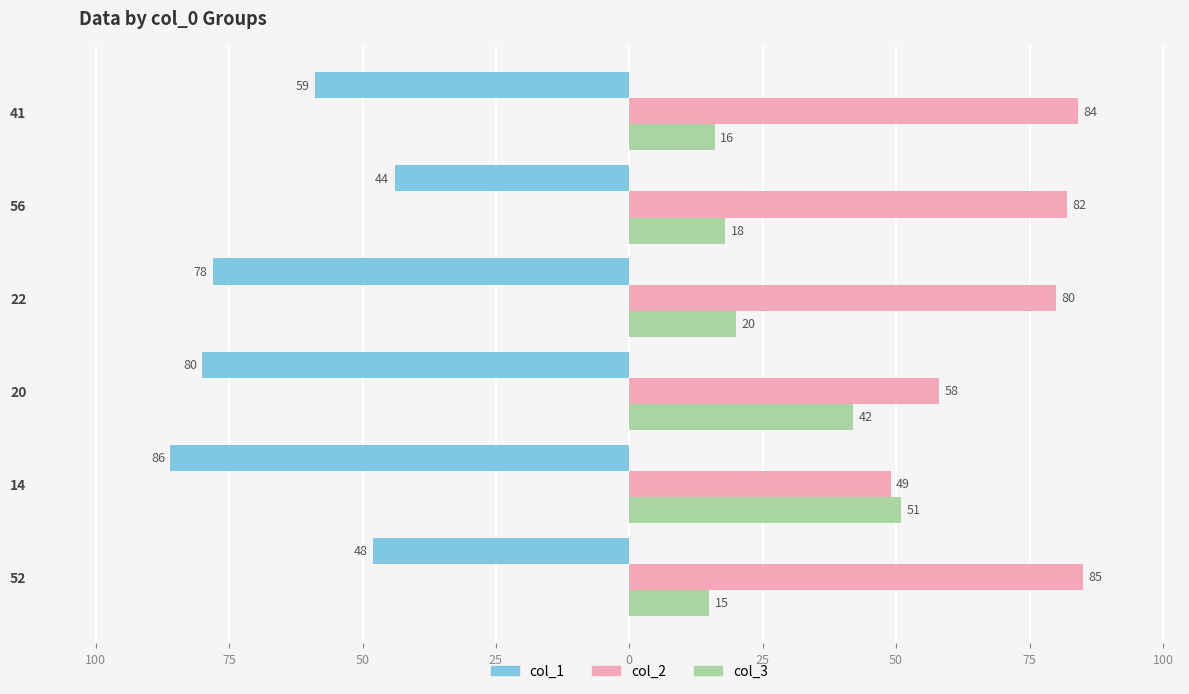

What is the average value of the col_2 series?

73